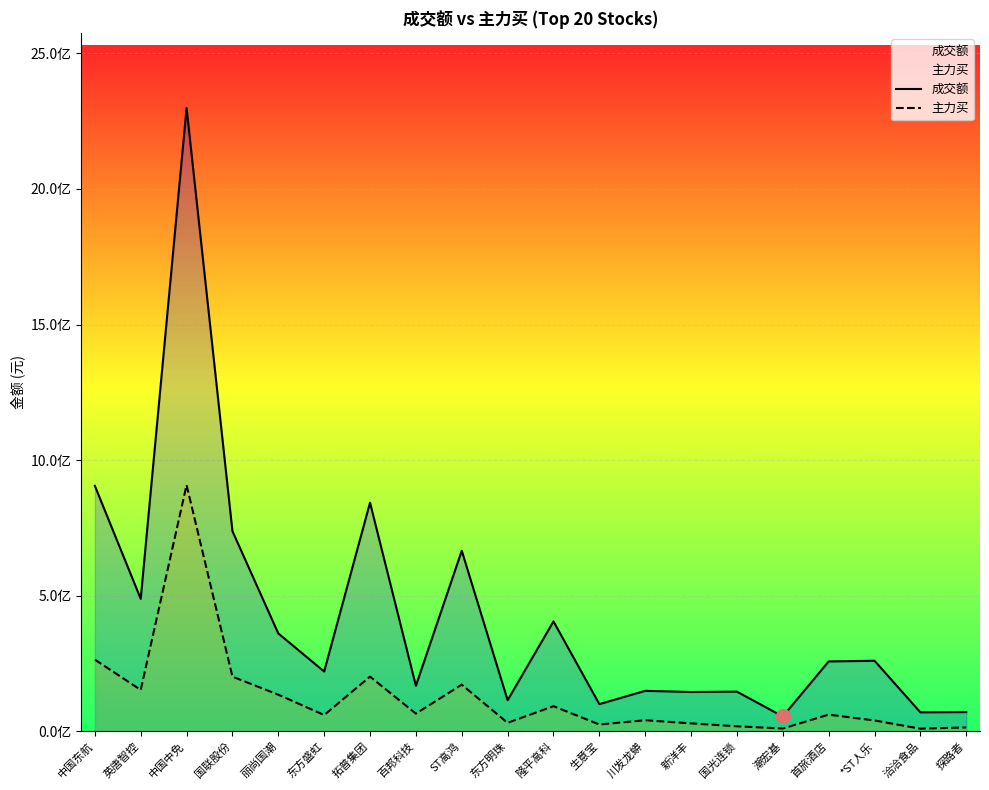

What is the average value of the 成交额 series?

422983483